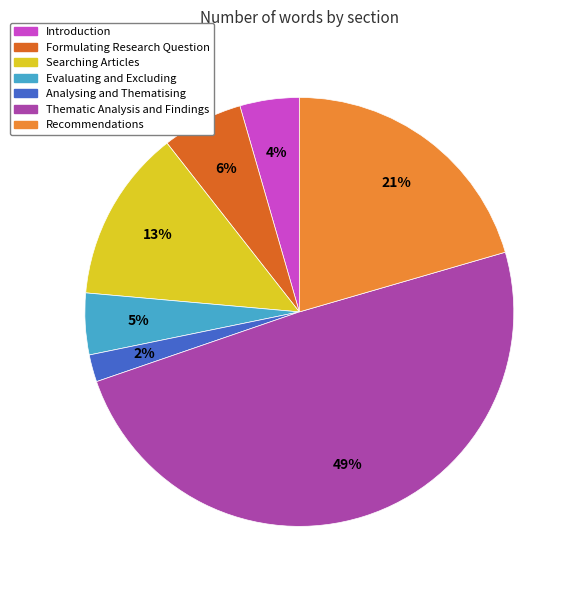

How many slices are in this pie chart?

7